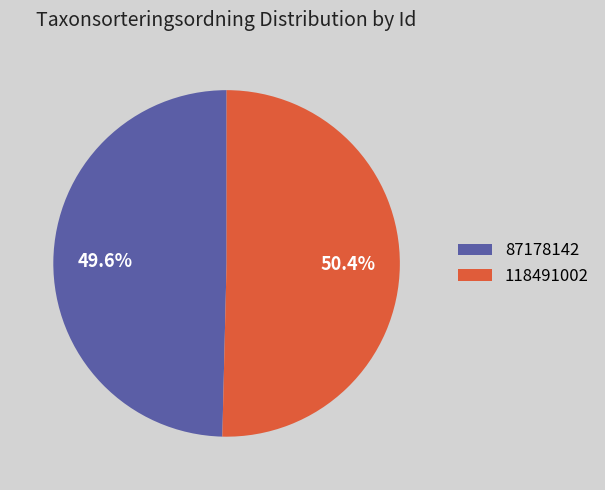

Which category accounts for the majority?

118491002